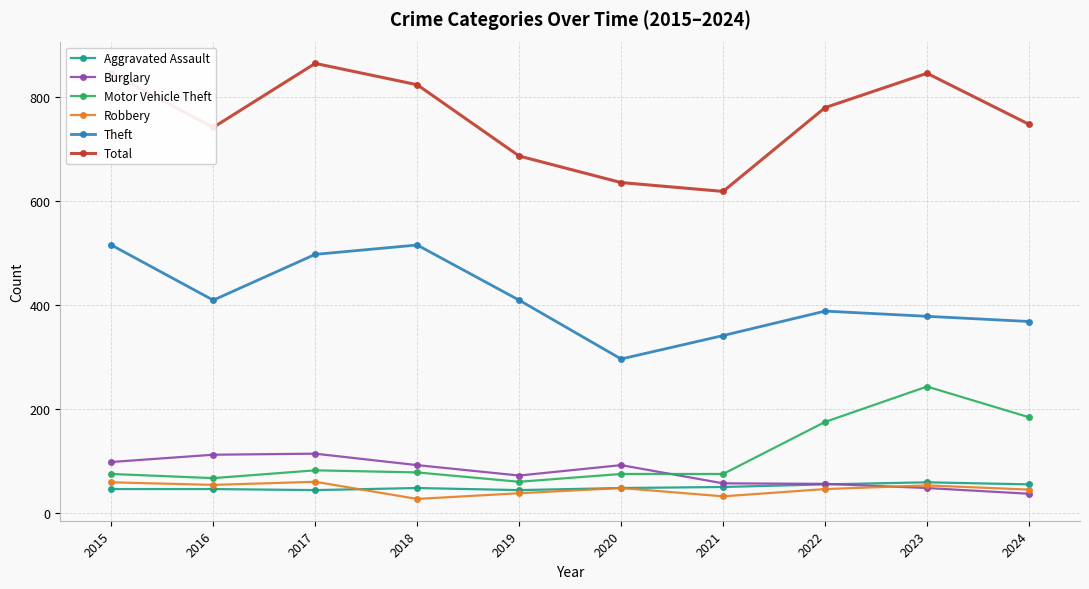

What is the difference between the Robbery values at 2022 and 2021?

14